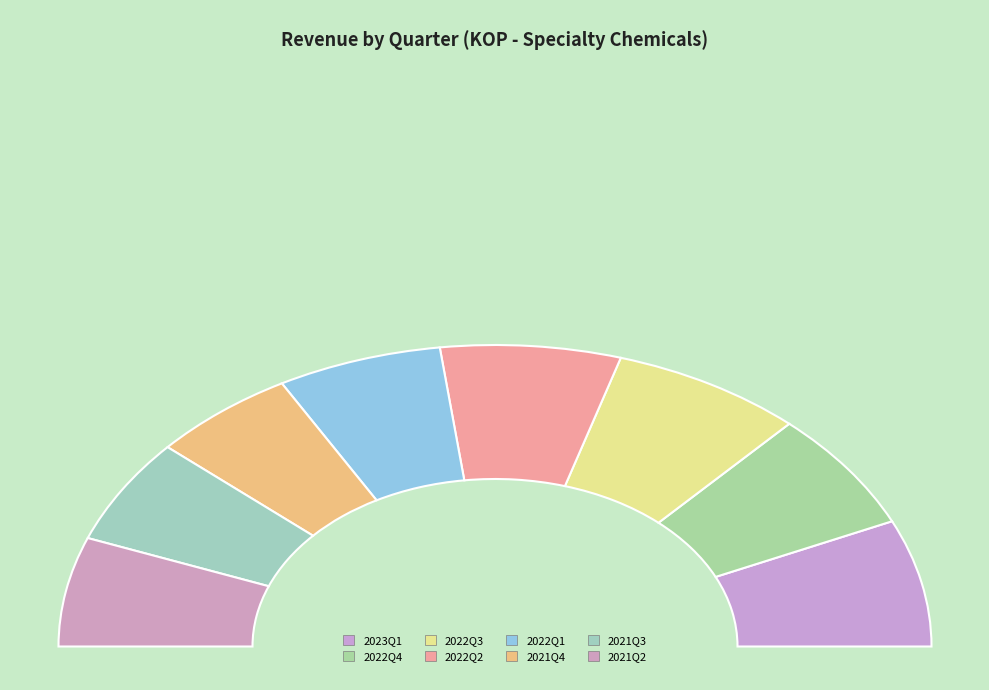

Between 2021Q3 and 2022Q2, which is larger?

2022Q2